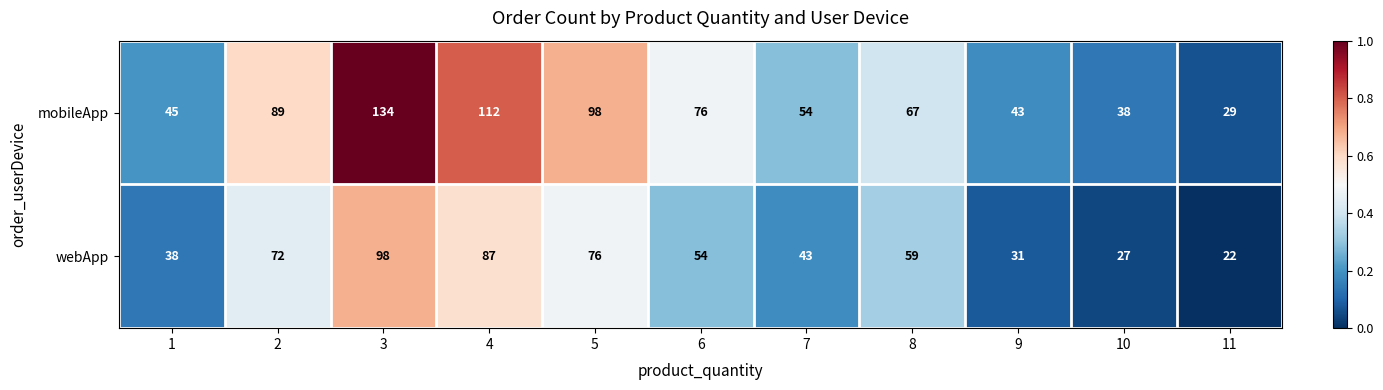

Which label corresponds to the largest value in the chart?

3